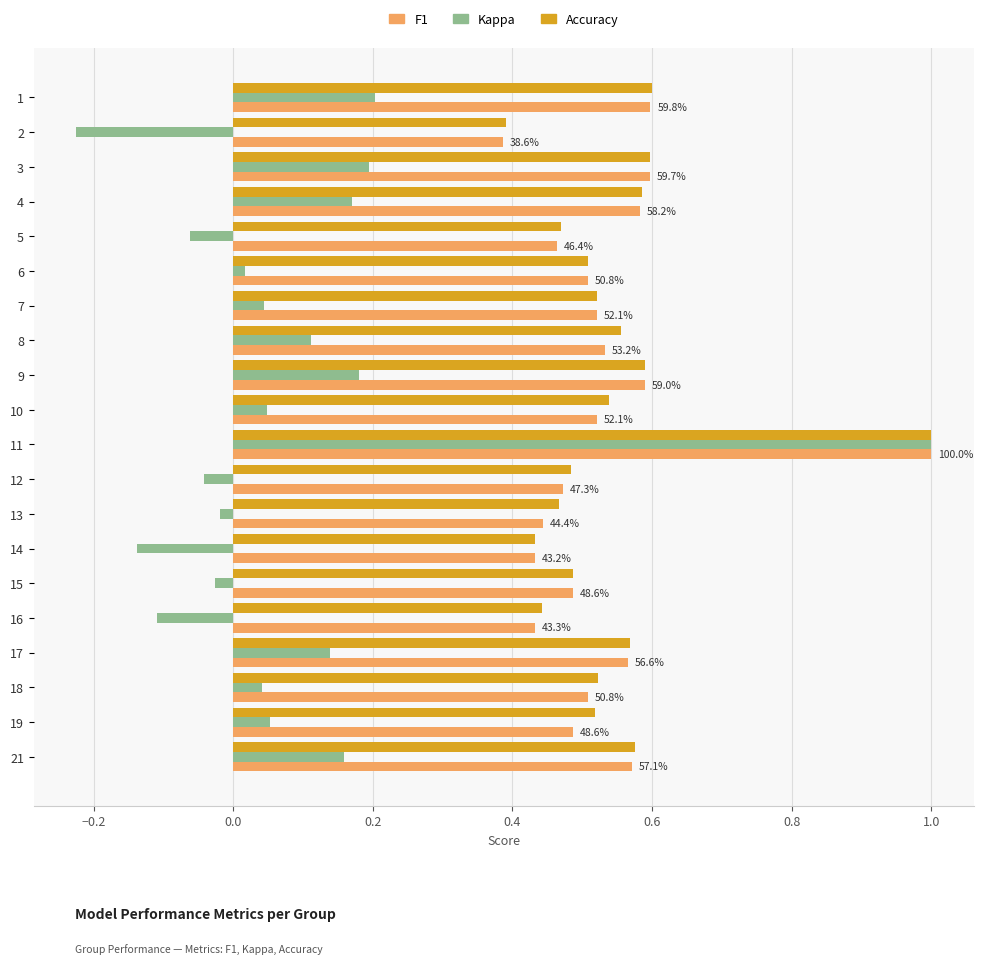

What is the total value across all series at 14?

0.7